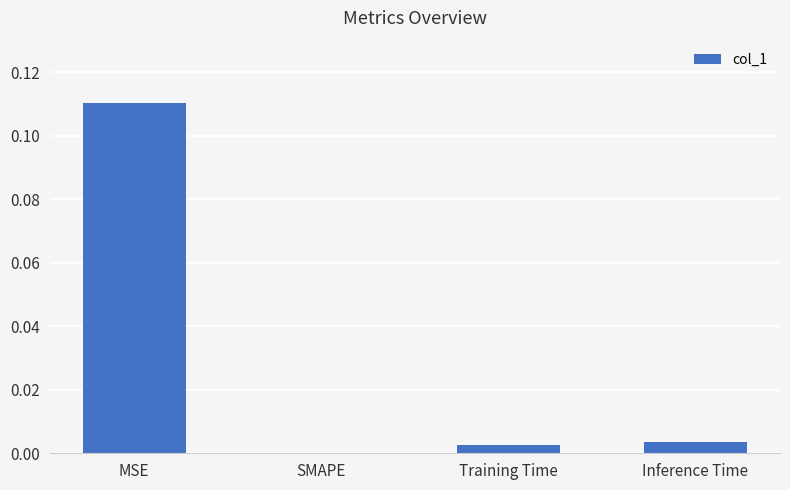

Which label corresponds to the largest value in the chart?

MSE